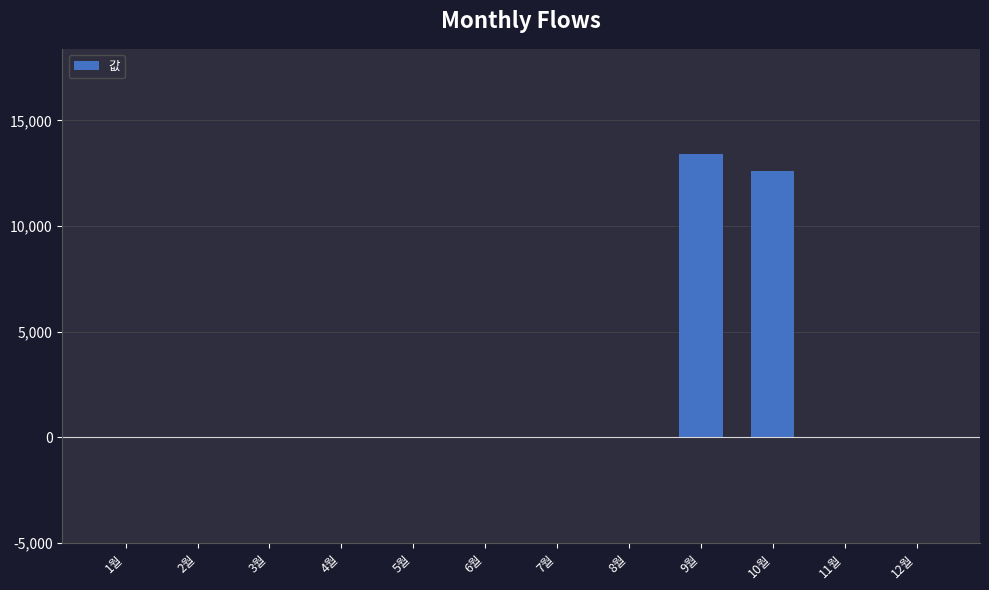

What is the sum of all values?

26010